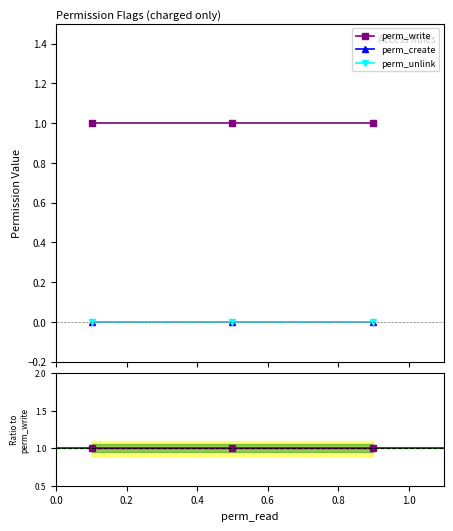

List the series in order of their peak value, lowest first.

perm_create, perm_unlink, perm_write